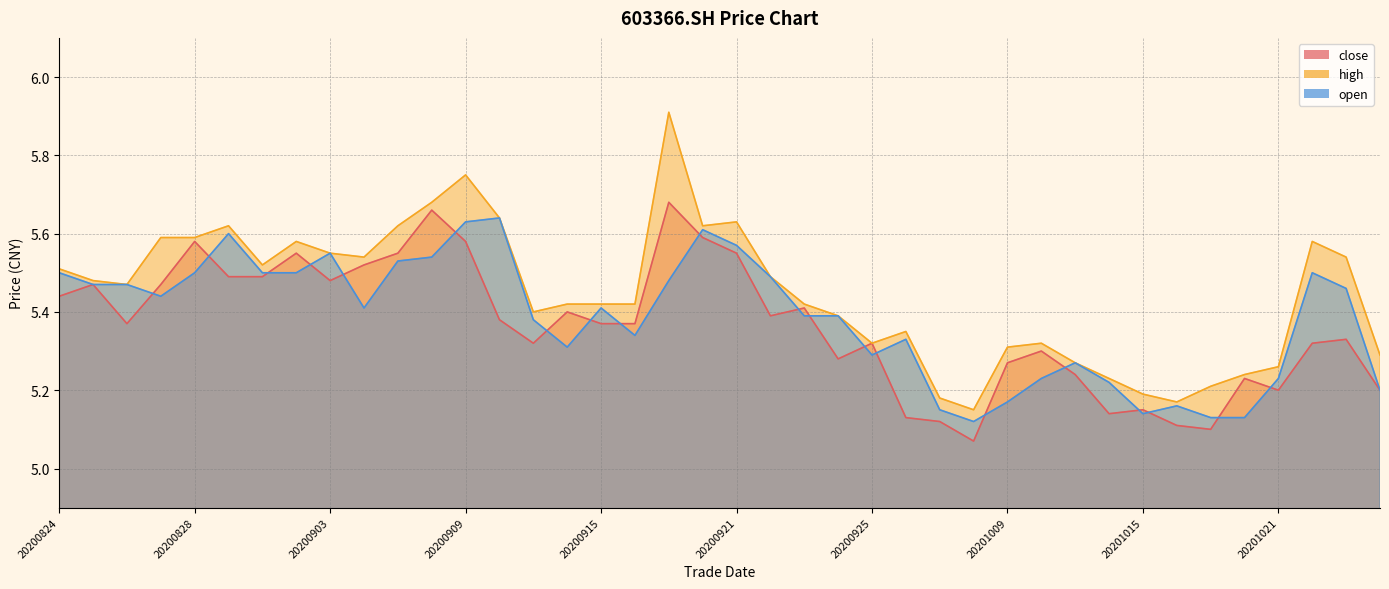

How many lines are shown in the chart?

3